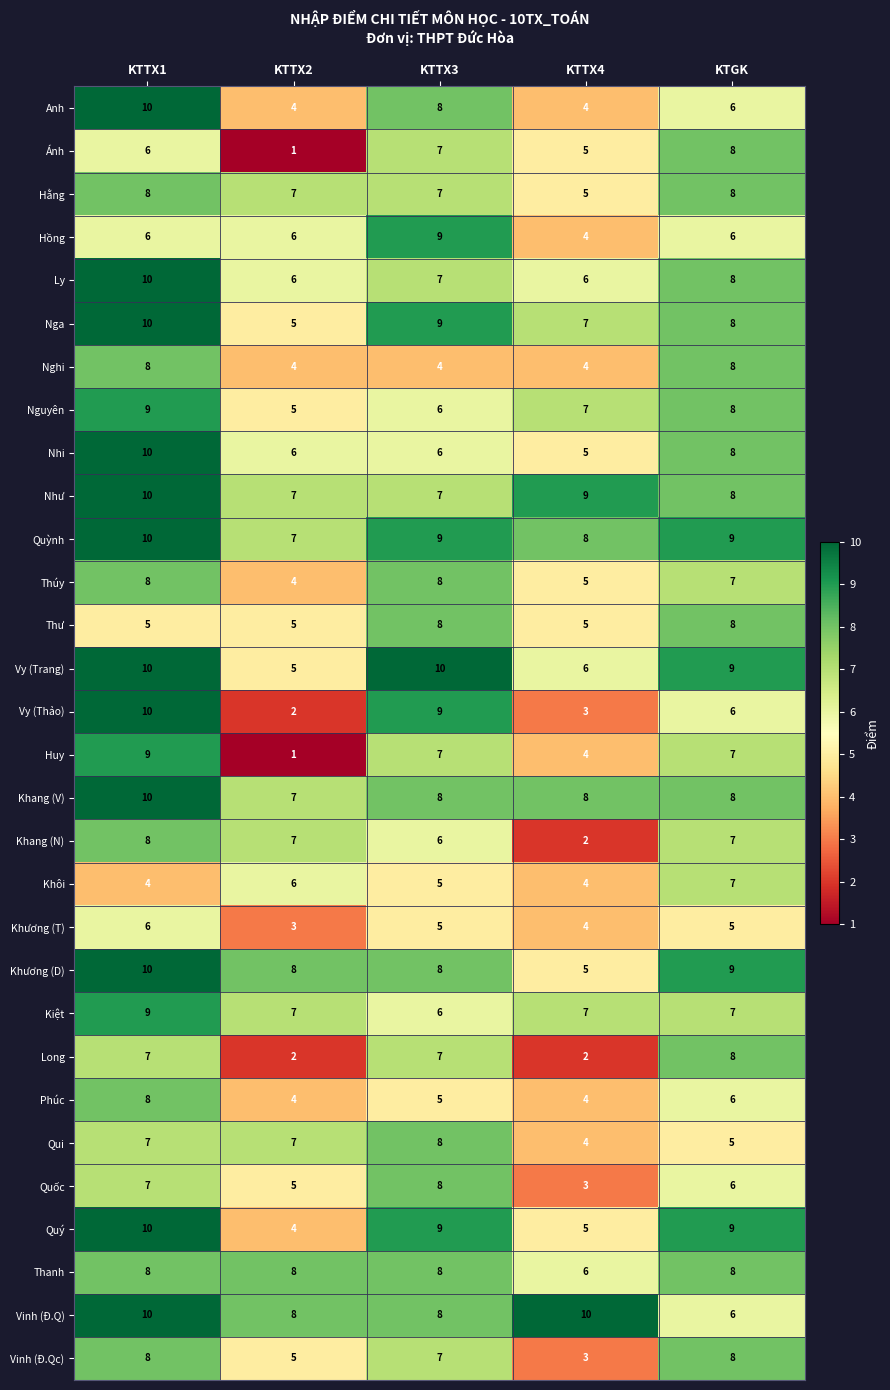

What is the average value of the Thúy series?

6